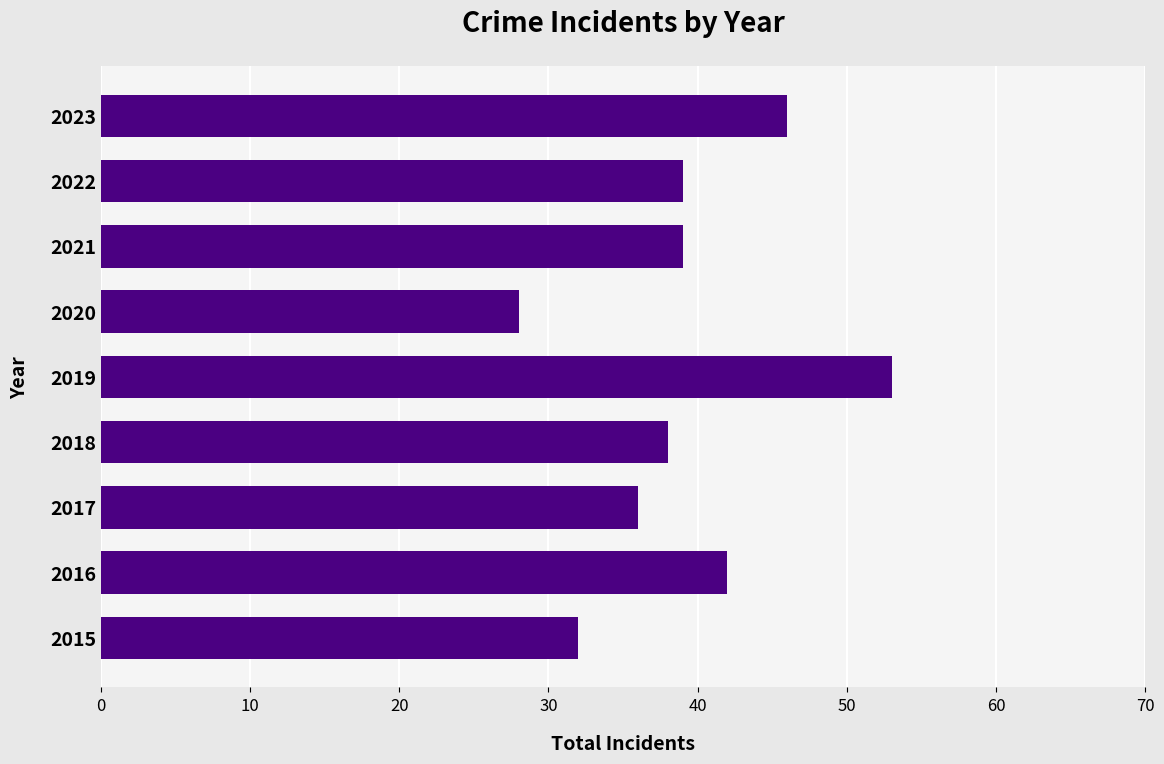

Are the bars horizontal?

Yes